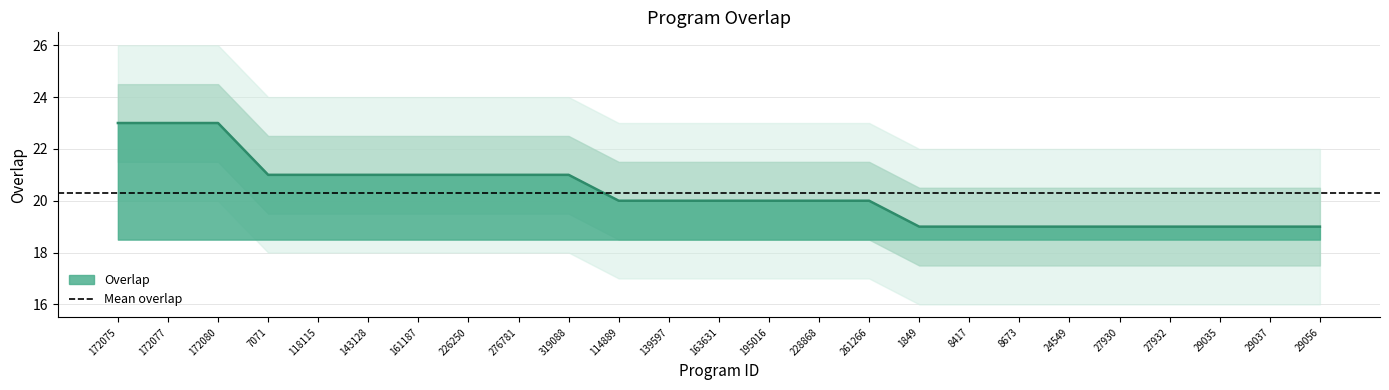

What is the sum of the values at 195016 and 163631?

40